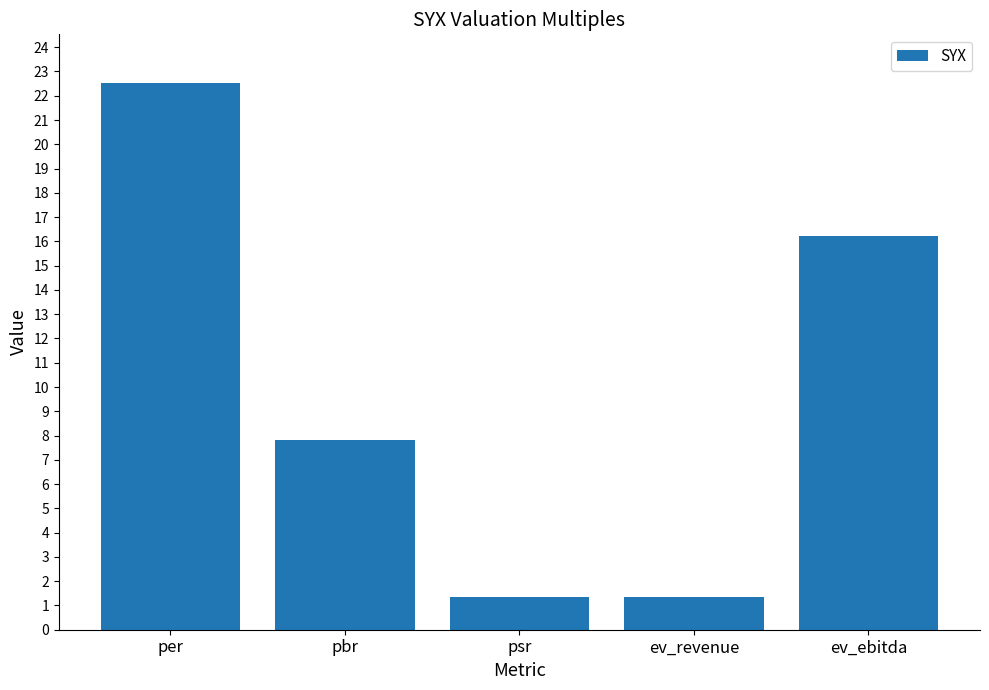

What is the maximum value shown in the chart?

22.5